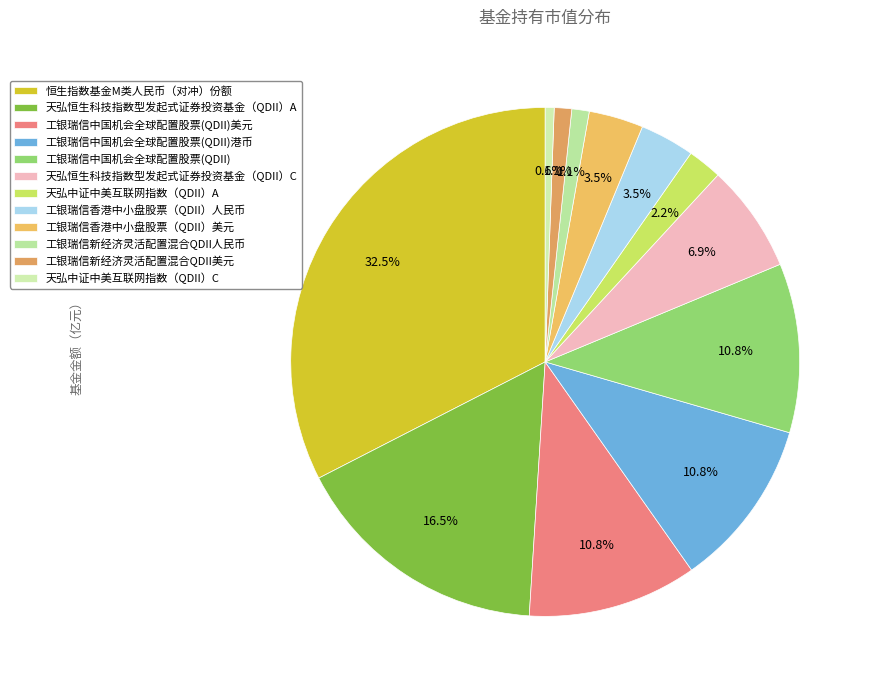

Is the sum of 工银瑞信香港中小盘股票（QDII）人民币 and 工银瑞信中国机会全球配置股票(QDII) greater than half?

No